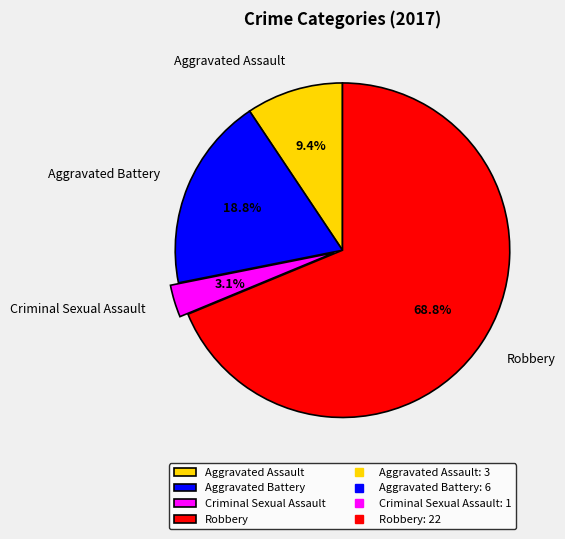

To the nearest percent, what portion does Robbery represent?

69%